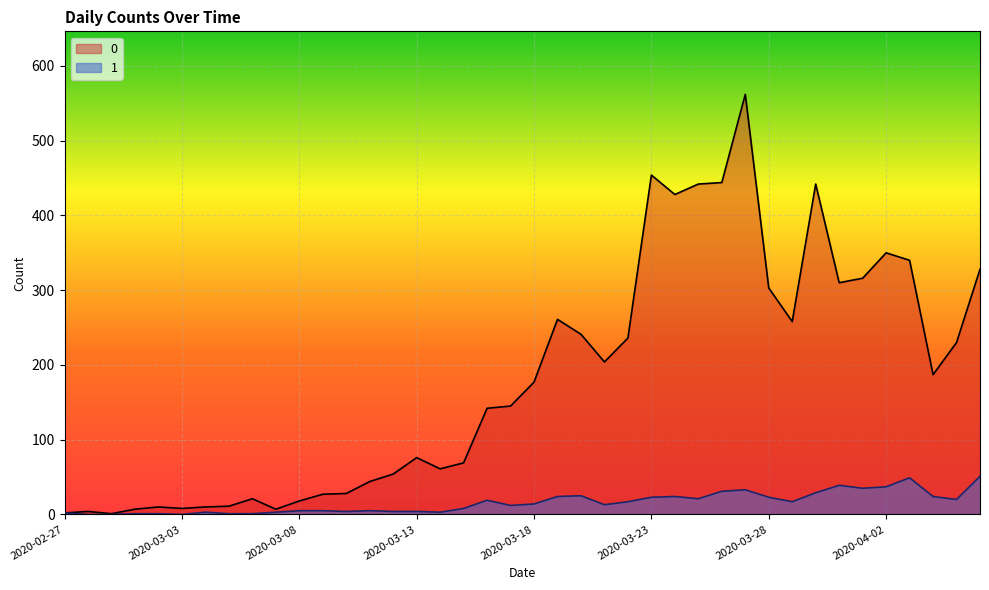

In 0, how many points are higher than both neighbors (excluding endpoints)?

9